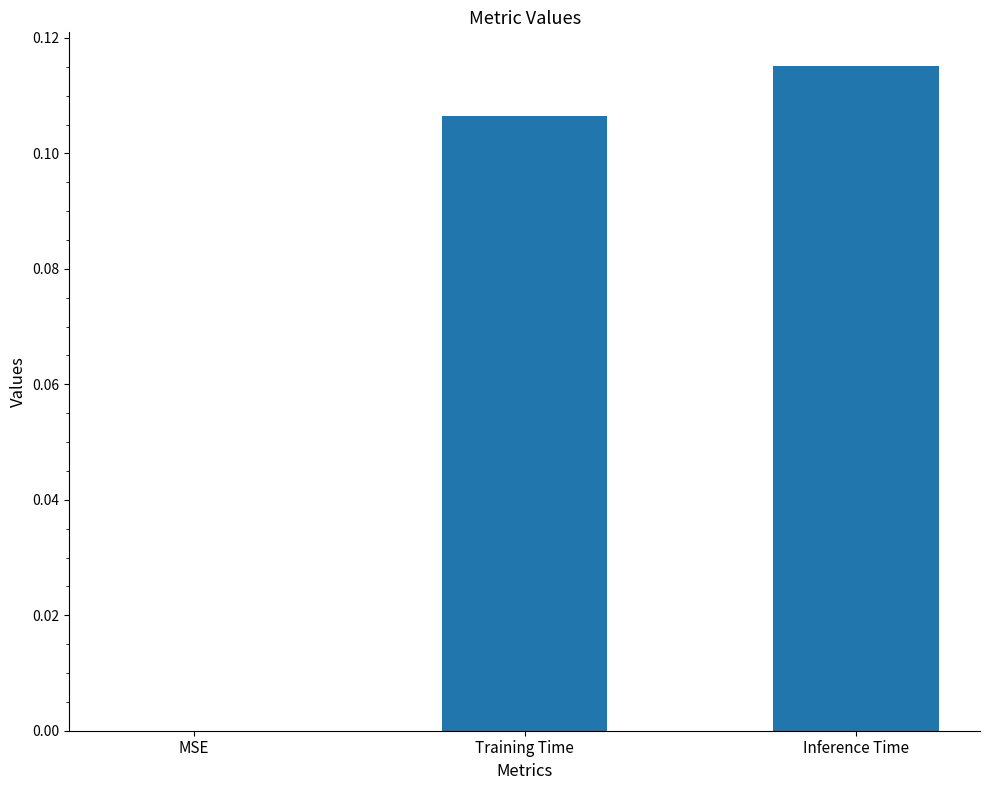

True or false: the data shows -0.1 at MSE.

False